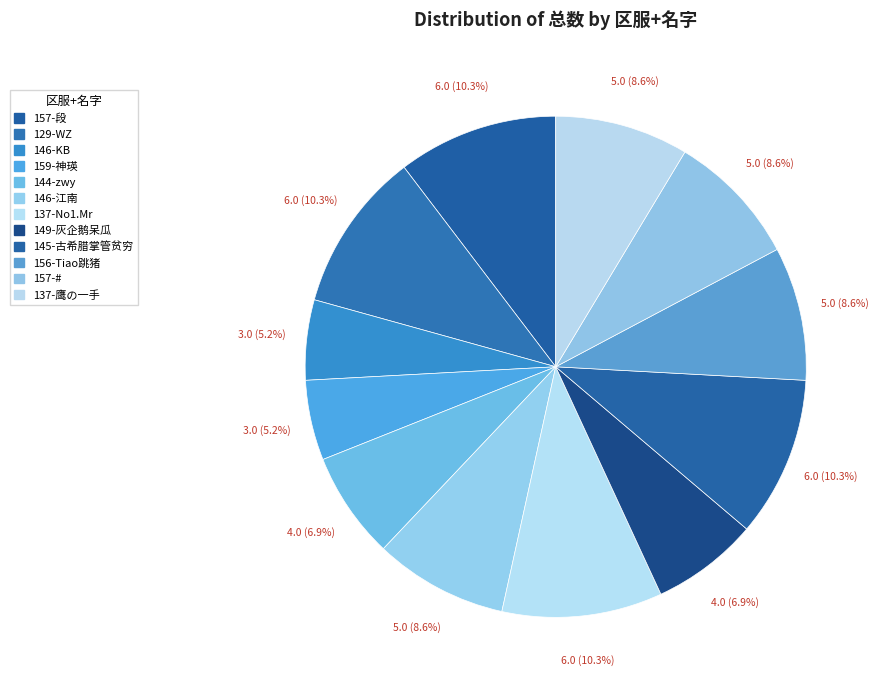

Count the number of slices in the pie.

12